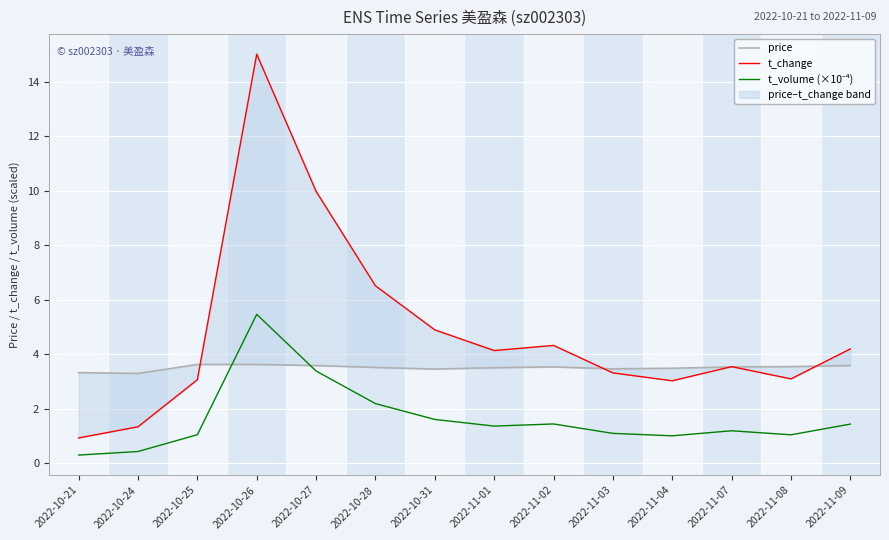

How many values in the t_change series exceed 4?

7